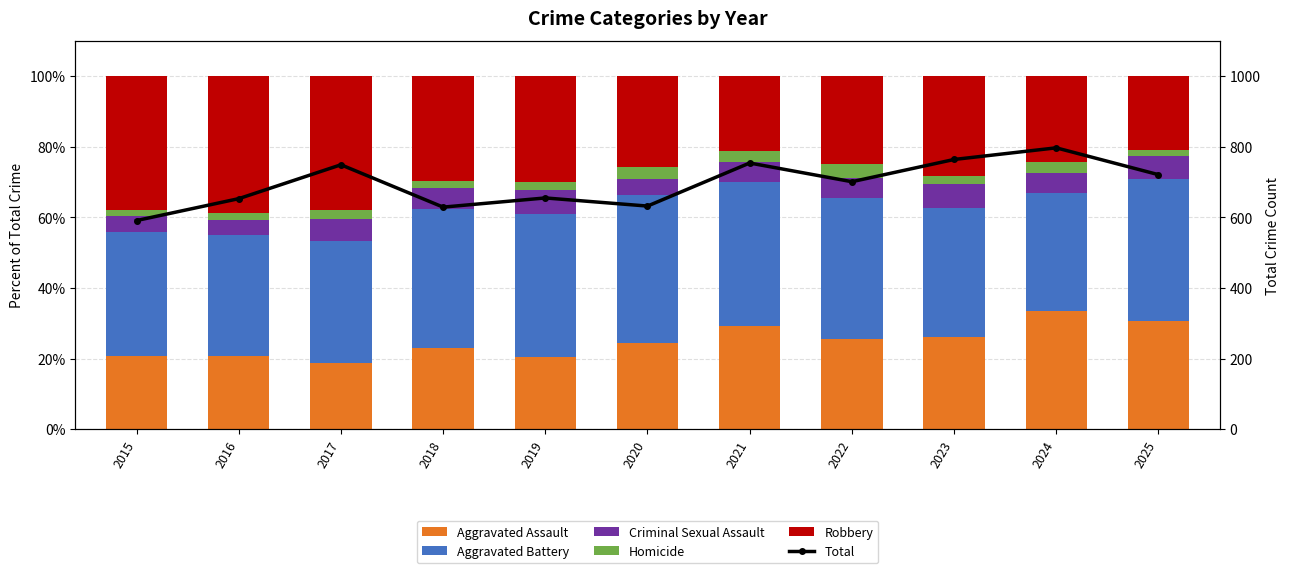

Between 2016 and 2023, which series saw the biggest shift?

Total